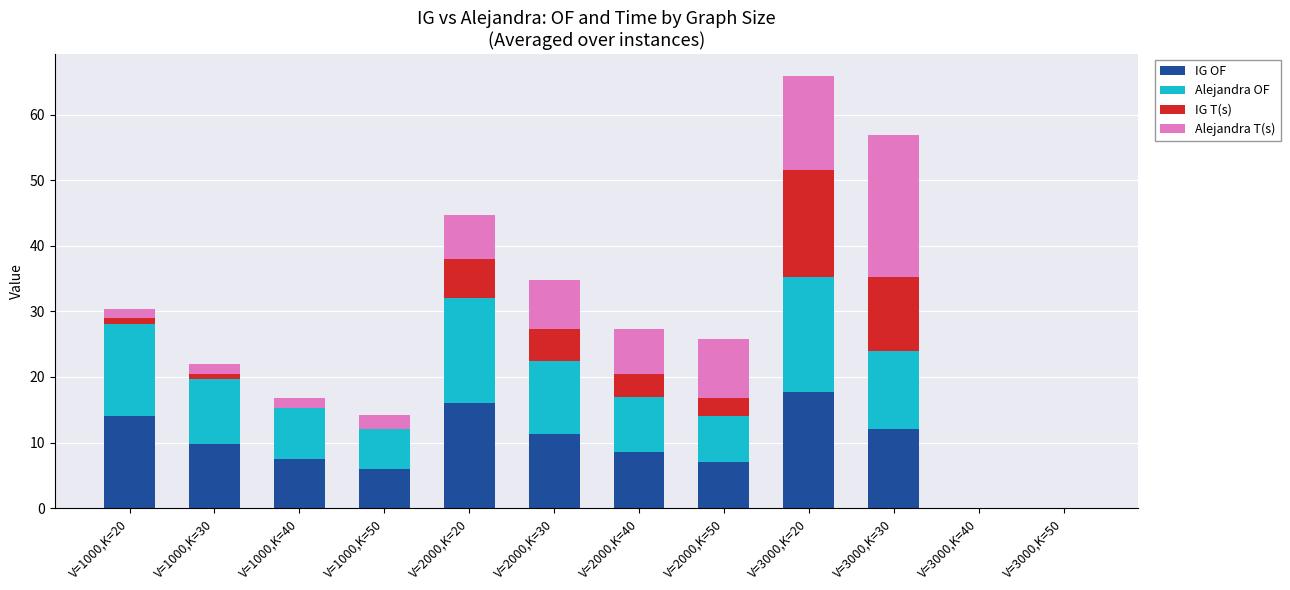

At which category is the sum across all series the highest?

V=3000,K=20